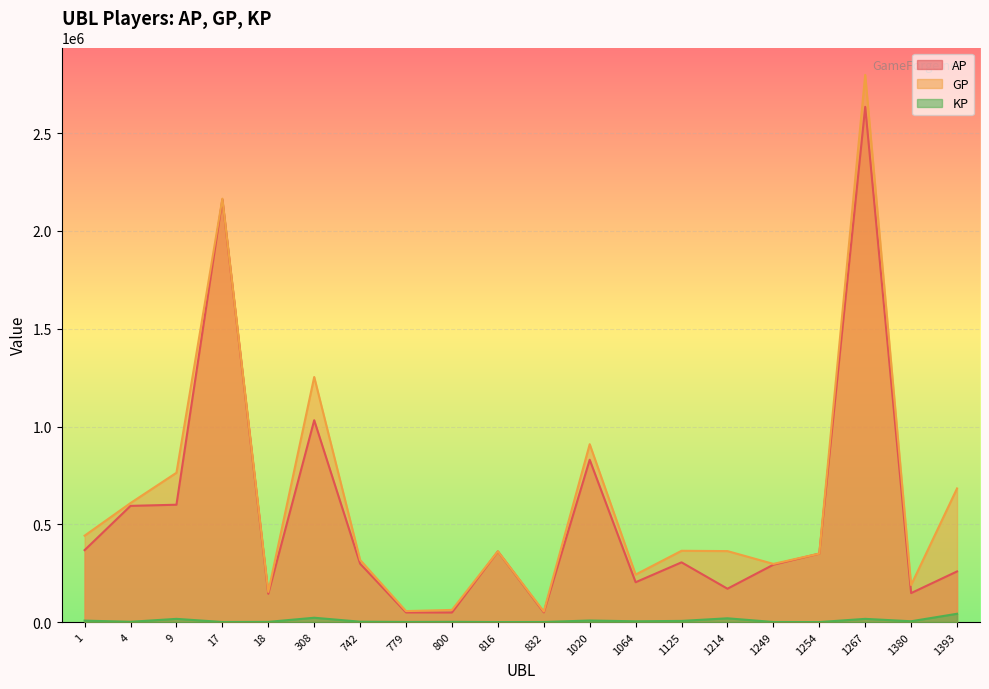

Reading right to left, extract all data points from this chart.

AP: 258911	148181	2634701	350096	293320	170483	305380	203670	830010	49778	361351	49030	49246	298448	1032100	144641	2161135	600043	594200	367880
GP: 683271	189276	2798316	350096	297398	362898	364496	242913	909486	54073	361831	62041	56092	317590	1253185	154162	2165175	763533	608577	441787
KP: 42436	4109	16361	0	407	19241	5911	3924	7947	429	48	1301	684	1914	22108	952	404	16348	1437	7390